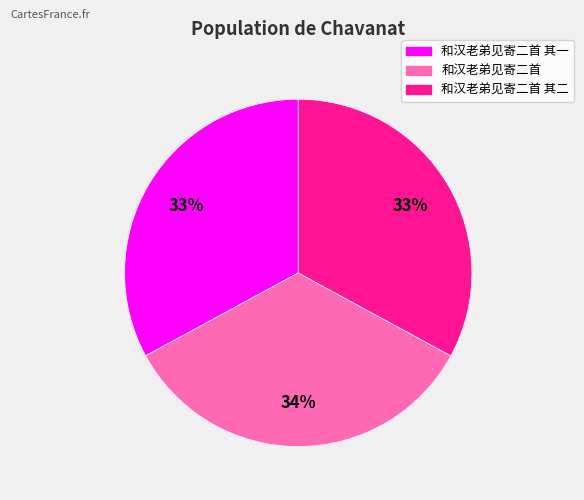

Does any single category account for the majority?

No